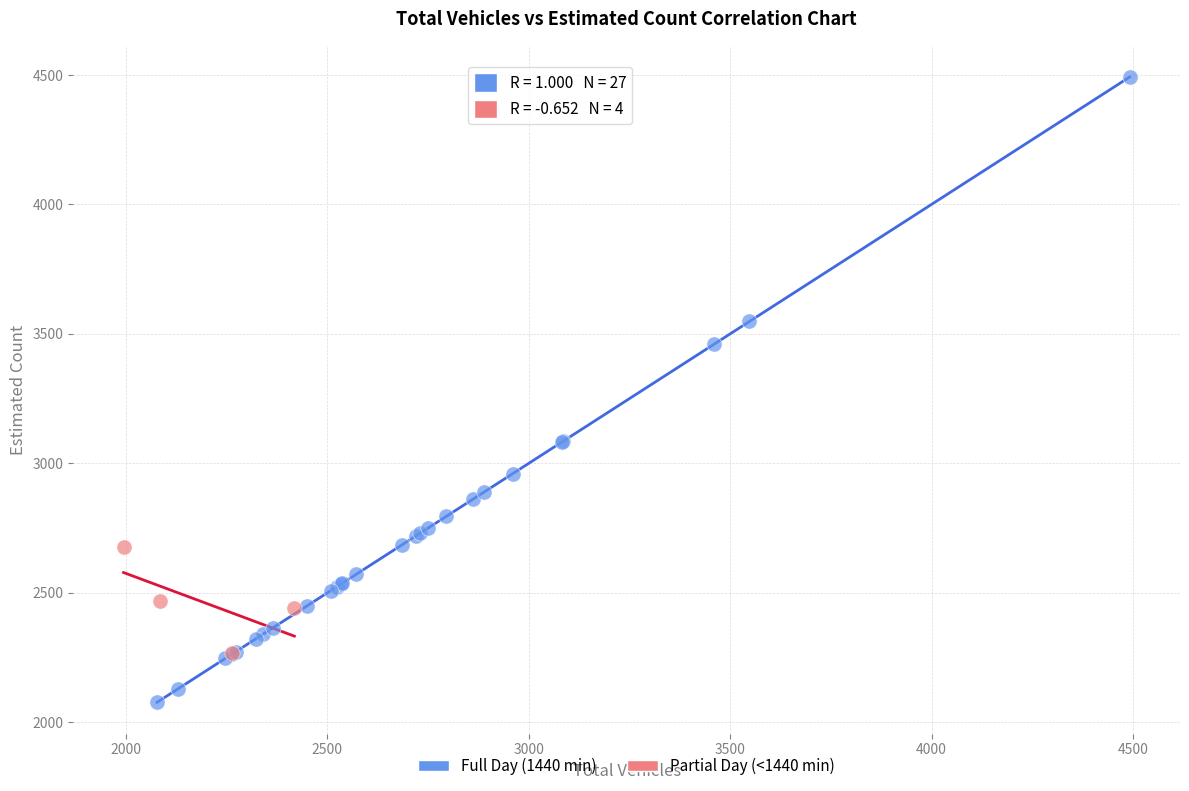

Which series reaches the maximum Y coordinate?

Full Day (1440 min)